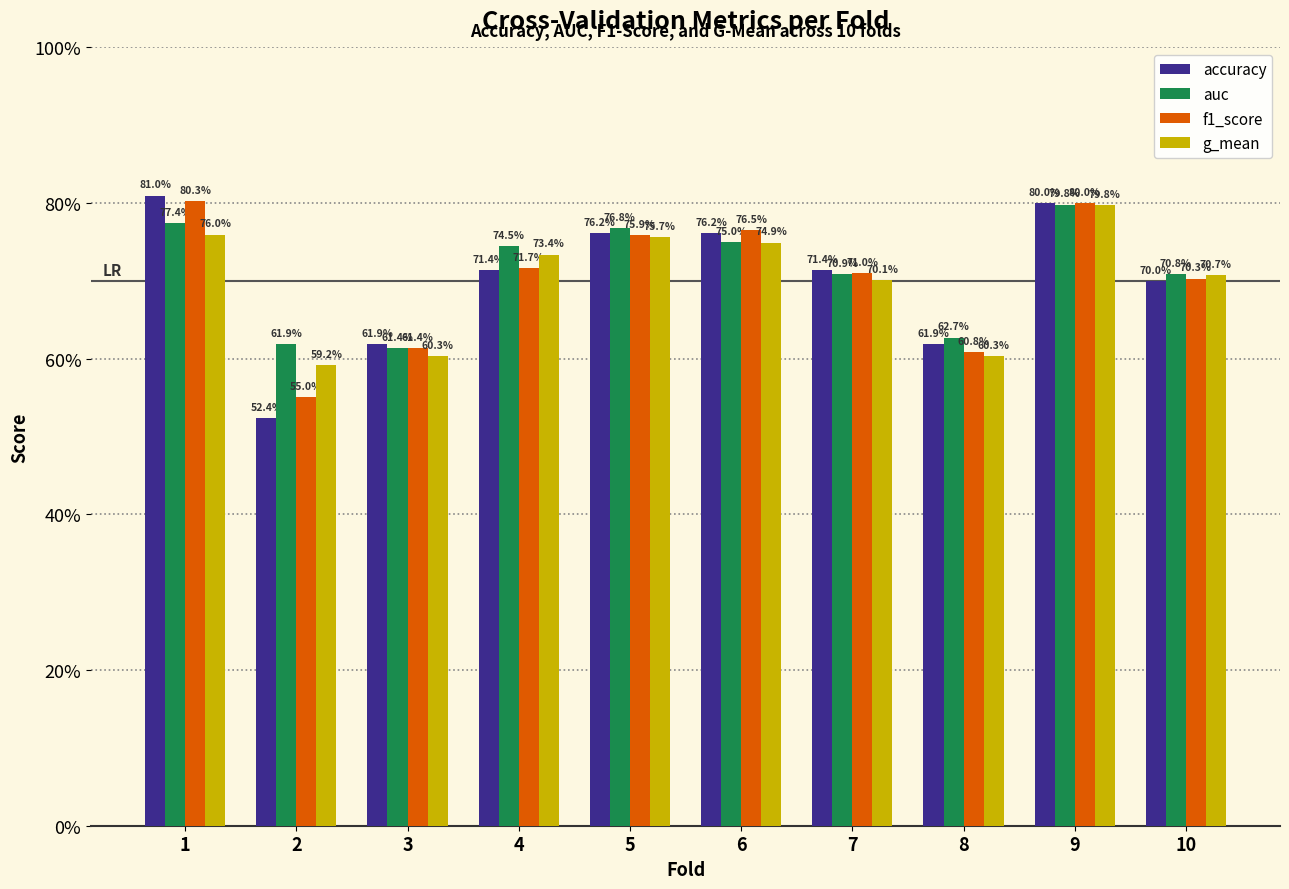

At which category is the sum across all series the highest?

9